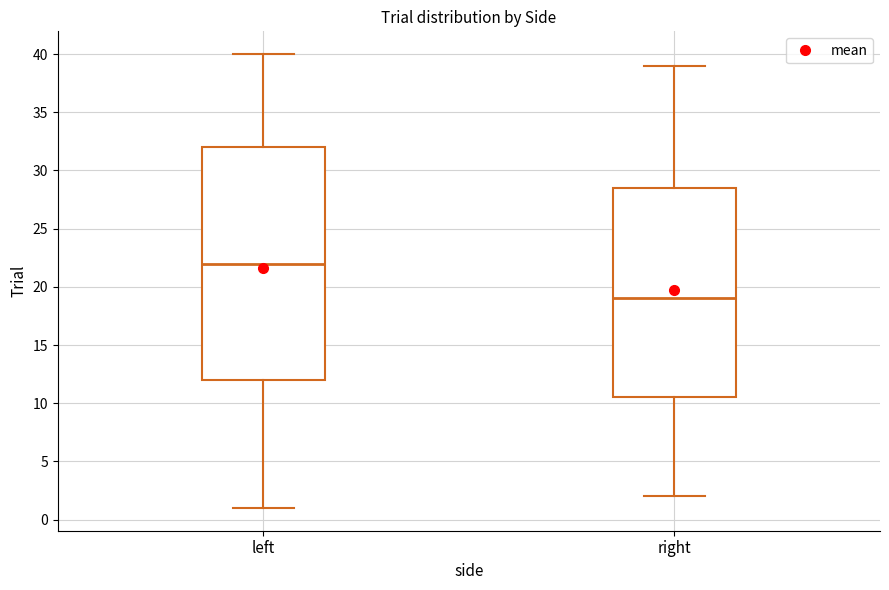

Reading left to right, read every box against the y-axis: the position of its median line, the range the box covers, and the ends of its whiskers. The values are not printed on the chart, so give them approximately, as read against the axis.

left: median 22.0, box 12.0 to 32.0, whiskers 1.0 to 40.0
right: median 19.0, box 10.5 to 28.5, whiskers 2.0 to 39.0